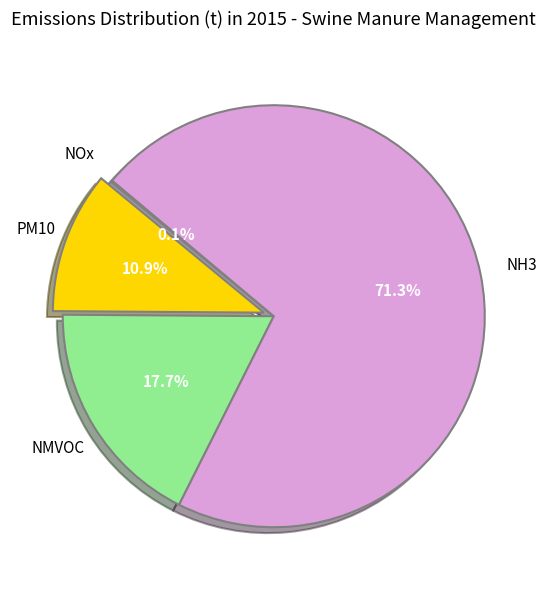

What percentage is NOT represented by NMVOC?

82.3%